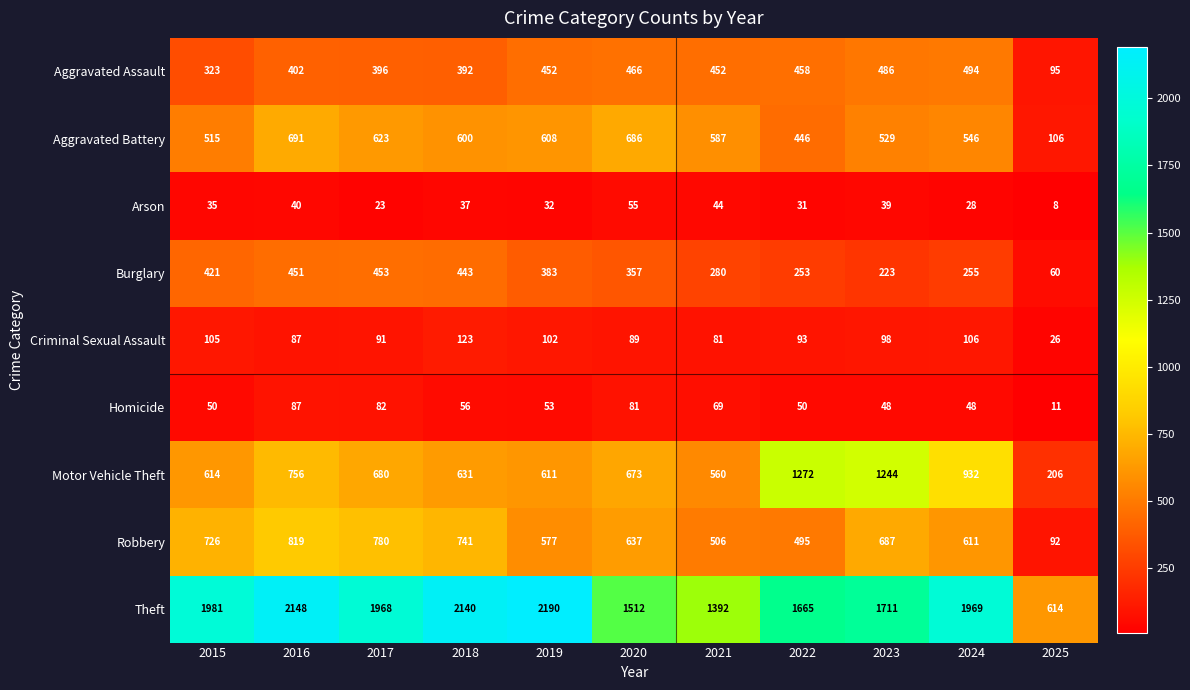

At 2020, list the series in order from largest to smallest.

Theft, Aggravated Battery, Motor Vehicle Theft, Robbery, Aggravated Assault, Burglary, Criminal Sexual Assault, Homicide, Arson